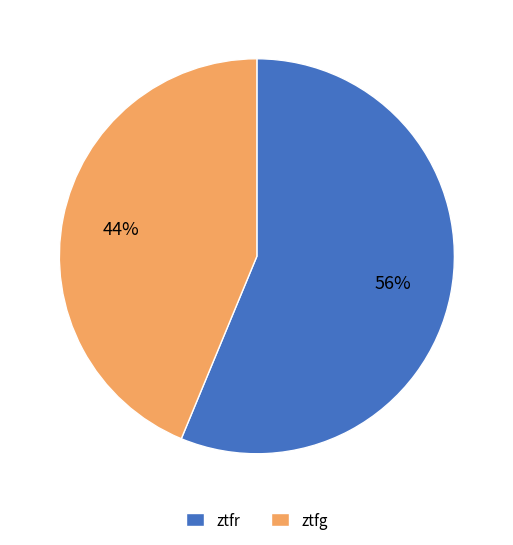

How many slices are in this pie chart?

2